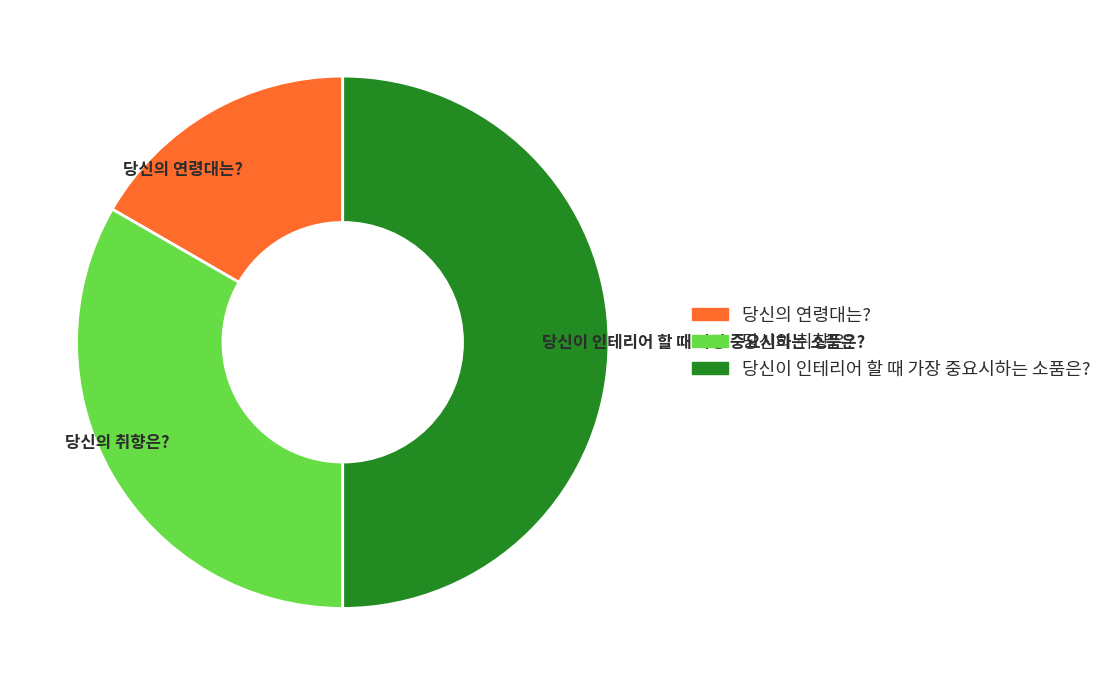

Does 당신의 취향은? represent more than half of the total?

No